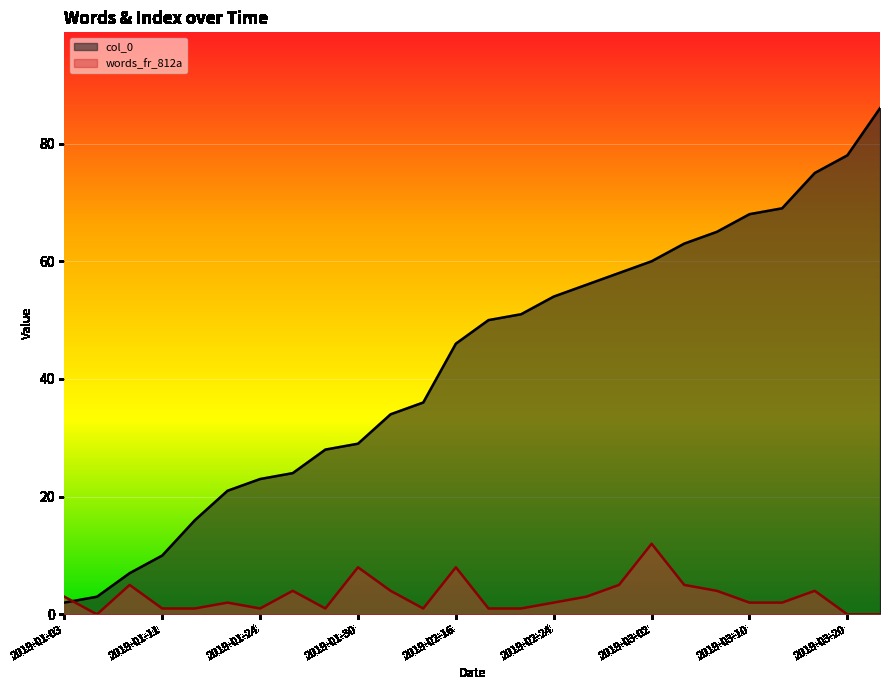

True or false: words_fr_812a has a value of 7 at 2019-01-04.

False